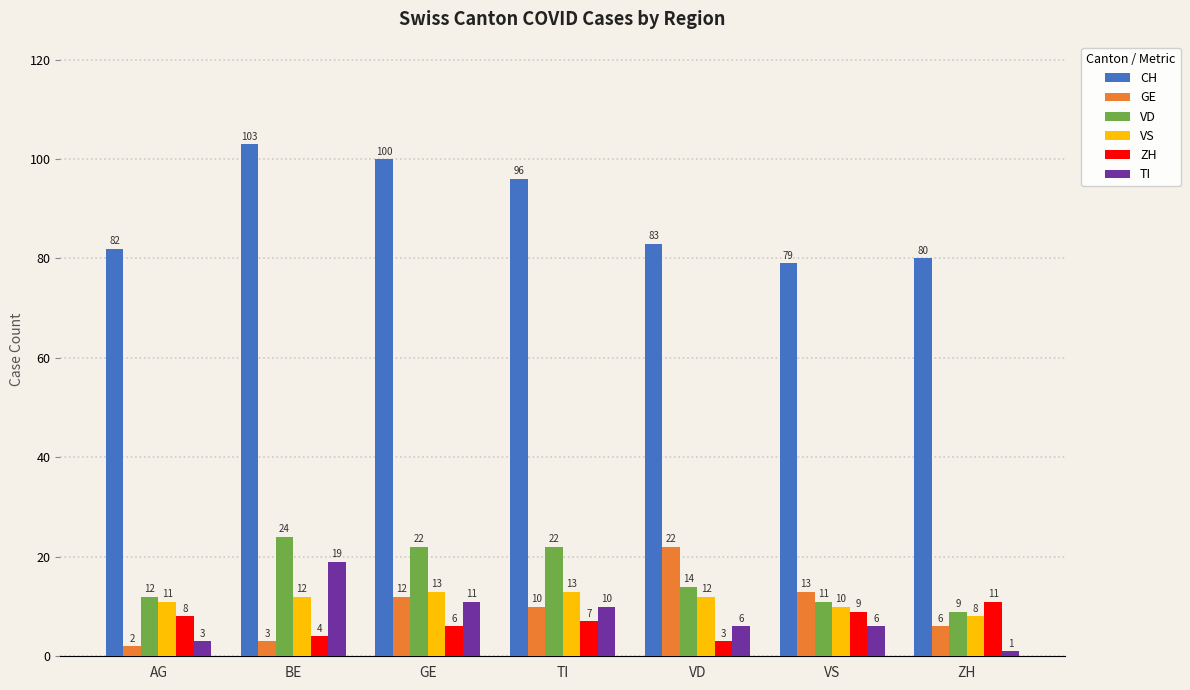

Rank the series at GE from highest to lowest value.

CH, VD, VS, GE, TI, ZH